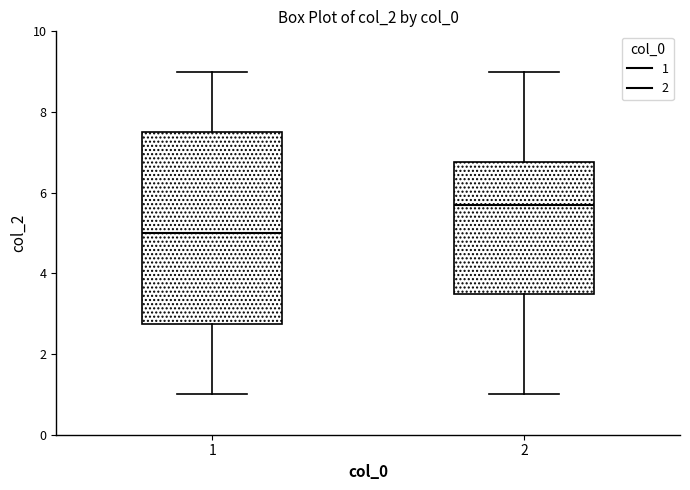

Which box has the highest median line?

2